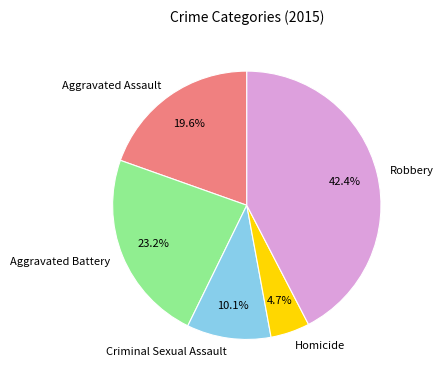

Does Criminal Sexual Assault account for over 50% of the chart?

No